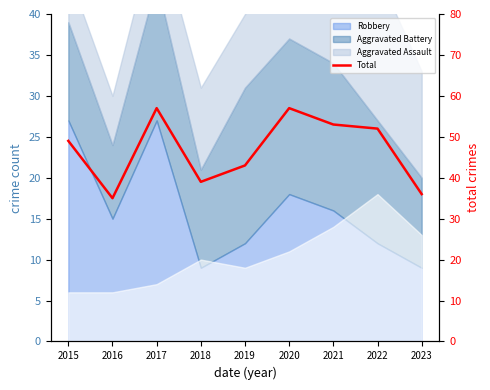

What is the smallest value displayed?

35